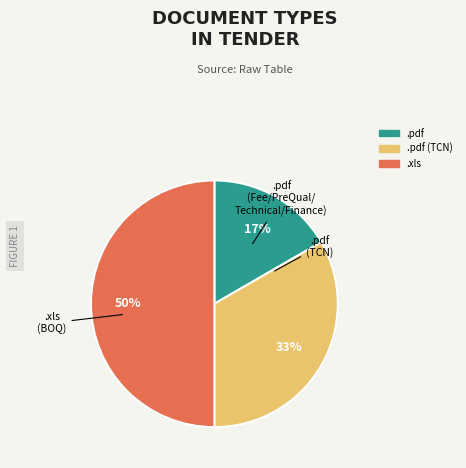

To the nearest percent, what is the difference between the largest and smallest slice percentages?

33%